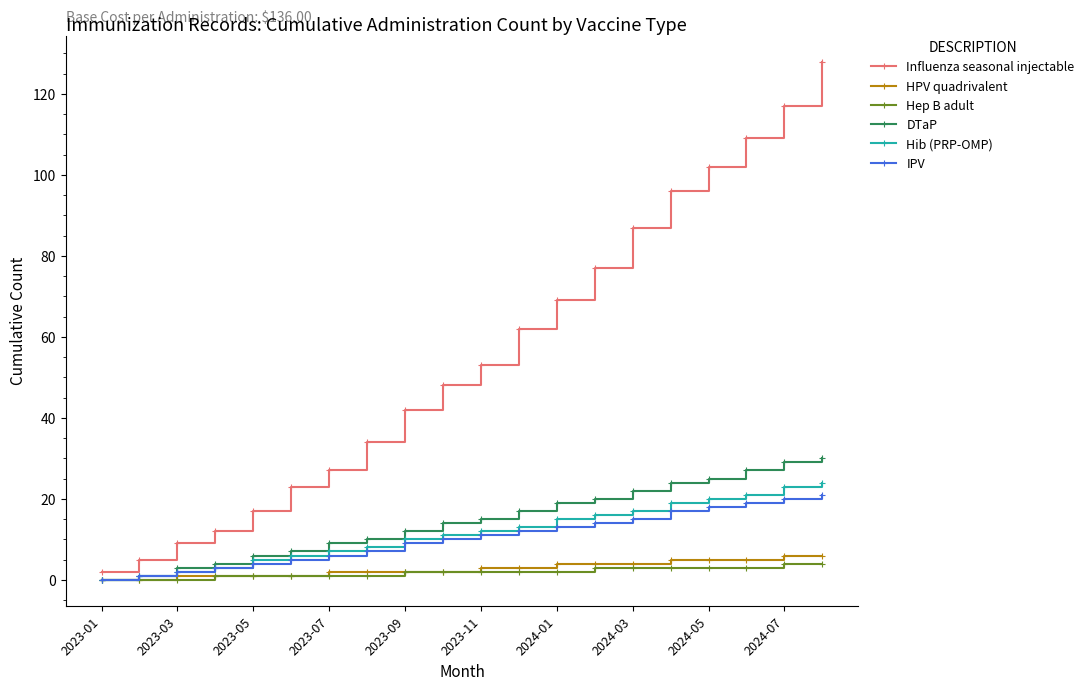

What is the maximum value for Hib (PRP-OMP)?

24